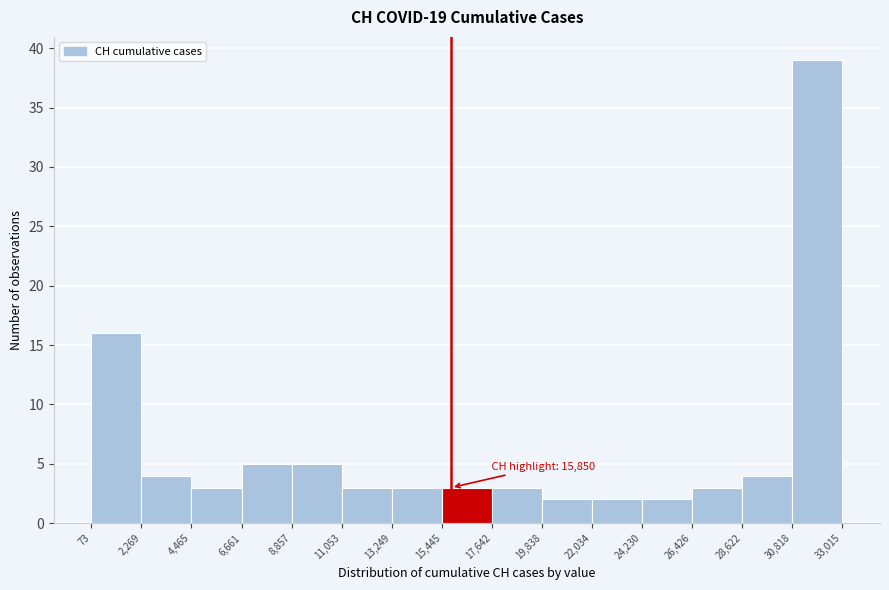

Over which range of the x-axis is the bar tallest?

30,818 to 33,015